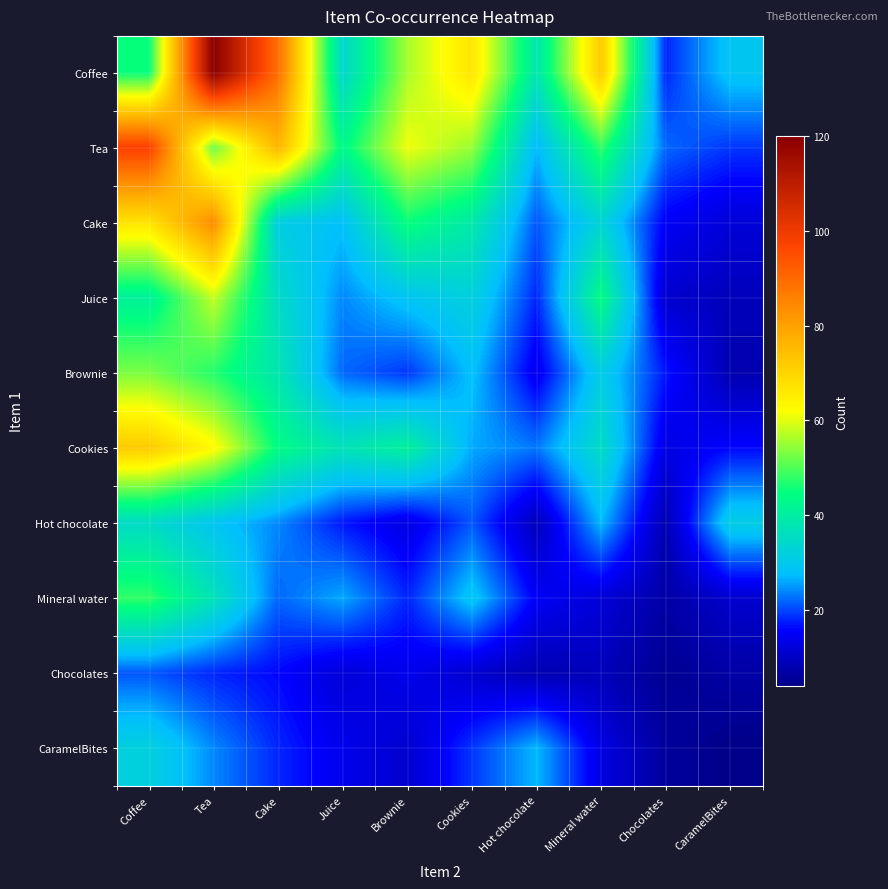

Reading right to left, what are all the values shown in this chart?

Coffee: CaramelBites=29	Chocolates=18	Mineral water=72	Hot chocolate=38	Cookies=67	Brownie=56	Juice=34	Cake=89	Tea=120	Coffee=45
Tea: CaramelBites=19	Chocolates=22	Mineral water=48	Hot chocolate=27	Cookies=55	Brownie=61	Juice=43	Cake=76	Tea=52	Coffee=98
Cake: CaramelBites=12	Chocolates=15	Mineral water=33	Hot chocolate=21	Cookies=39	Brownie=45	Juice=28	Cake=31	Tea=84	Coffee=67
Juice: CaramelBites=9	Chocolates=11	Mineral water=44	Hot chocolate=18	Cookies=32	Brownie=29	Juice=24	Cake=35	Tea=58	Coffee=41
Brownie: CaramelBites=8	Chocolates=17	Mineral water=31	Hot chocolate=14	Cookies=28	Brownie=19	Juice=22	Cake=38	Tea=47	Coffee=53
Cookies: CaramelBites=16	Chocolates=13	Mineral water=35	Hot chocolate=23	Cookies=26	Brownie=41	Juice=37	Cake=44	Tea=63	Coffee=72
Hot chocolate: CaramelBites=31	Chocolates=8	Mineral water=27	Hot chocolate=9	Cookies=21	Brownie=13	Juice=17	Cake=24	Tea=29	Coffee=35
Mineral water: CaramelBites=11	Chocolates=7	Mineral water=12	Hot chocolate=15	Cookies=29	Brownie=18	Juice=26	Cake=22	Tea=37	Coffee=48
Chocolates: CaramelBites=7	Chocolates=5	Mineral water=9	Hot chocolate=8	Cookies=11	Brownie=14	Juice=12	Cake=16	Tea=18	Coffee=21
CaramelBites: CaramelBites=4	Chocolates=6	Mineral water=13	Hot chocolate=27	Cookies=19	Brownie=11	Juice=14	Cake=18	Tea=24	Coffee=32